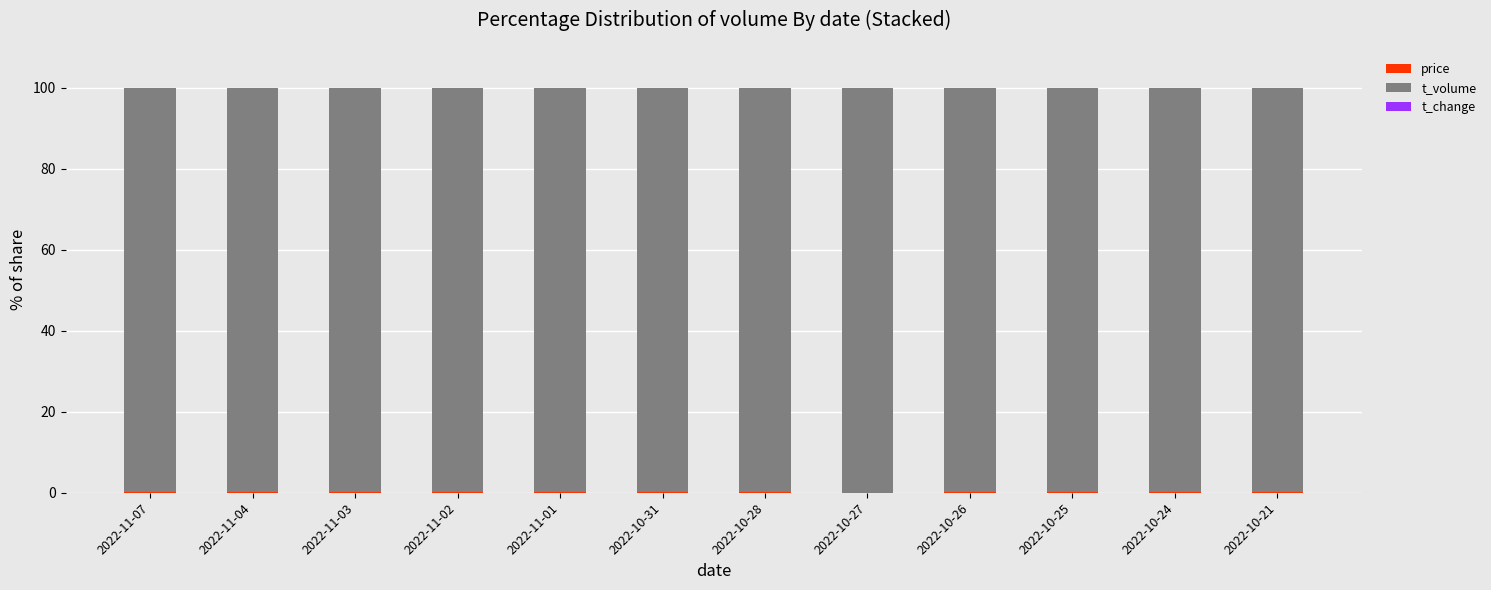

How many series are shown in this chart?

3